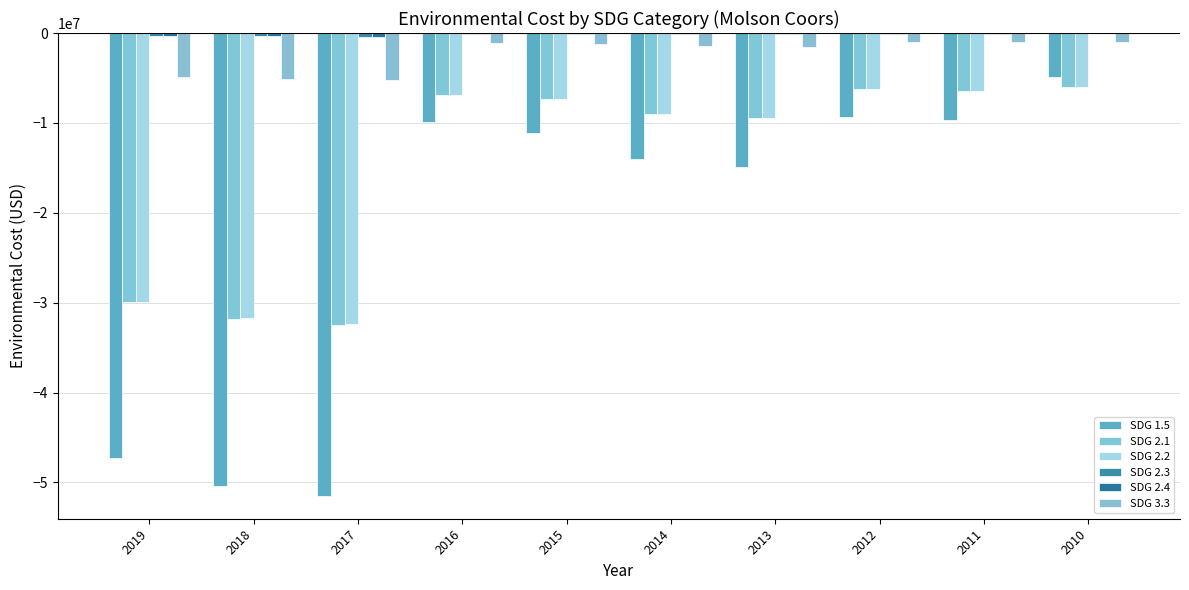

How many series are shown in this chart?

6